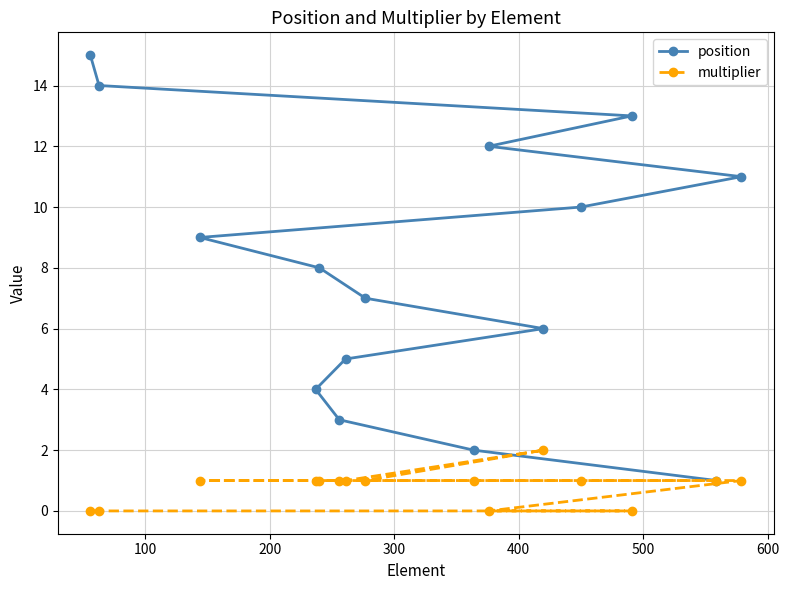

What is the average value of the multiplier series?

1